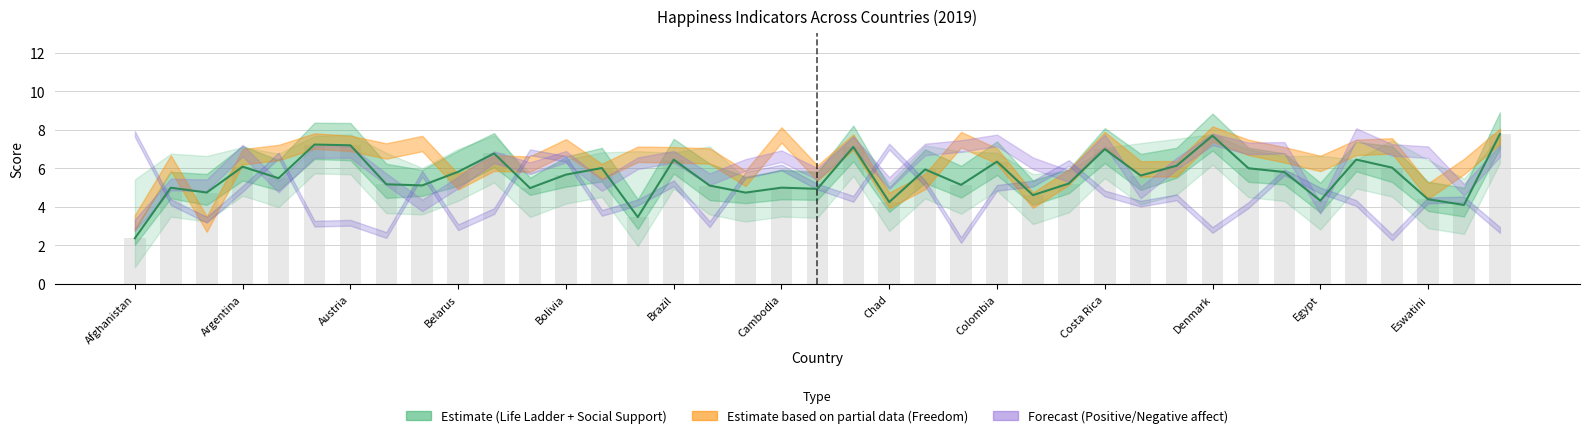

At which category does the chart reach its minimum across all series?

Afghanistan